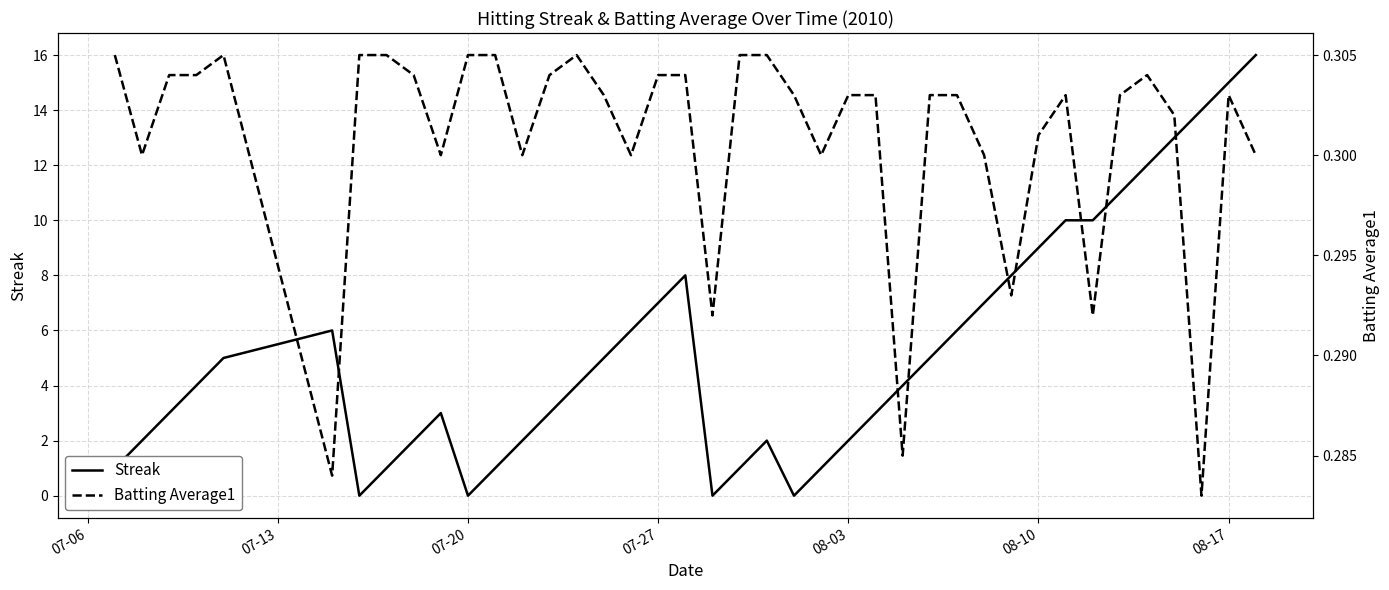

How many data points in Streak are less than 4?

18